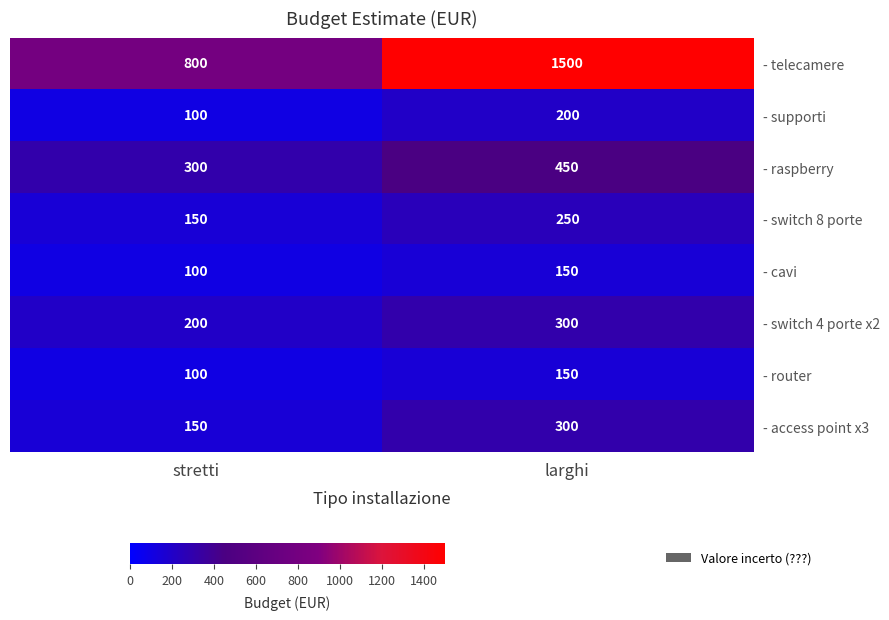

At which label does - cavi reach its peak?

larghi